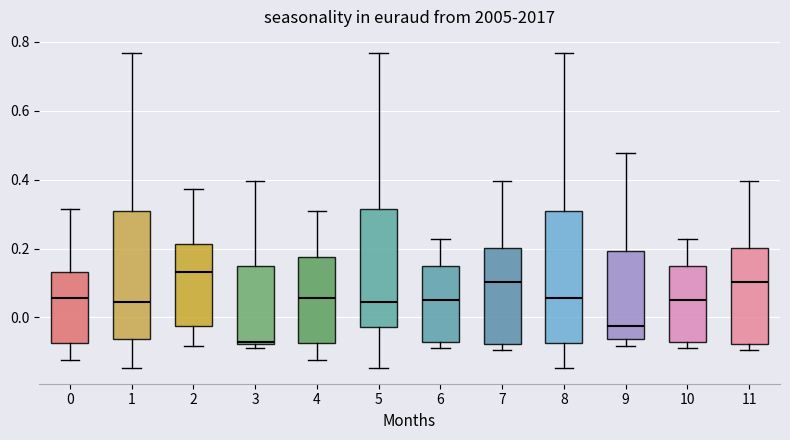

Reading left to right, read every box against the y-axis: the position of its median line, the range the box covers, and the ends of its whiskers. The values are not printed on the chart, so give them approximately, as read against the axis.

0: median 0.06, box -0.08 to 0.14, whiskers -0.12 to 0.32
1: median 0.04, box -0.06 to 0.30, whiskers -0.14 to 0.76
2: median 0.14, box -0.02 to 0.22, whiskers -0.08 to 0.38
3: median -0.08 (just above the box's lower edge), box -0.08 to 0.14, whiskers -0.08 (just below the box's lower edge) to 0.40
4: median 0.06, box -0.08 to 0.18, whiskers -0.12 to 0.30
5: median 0.04, box -0.02 to 0.32, whiskers -0.14 to 0.76
6: median 0.06, box -0.08 to 0.14, whiskers -0.08 (just below the box's lower edge) to 0.22
7: median 0.10, box -0.08 to 0.20, whiskers -0.10 to 0.40
8: median 0.06, box -0.08 to 0.30, whiskers -0.14 to 0.76
9: median -0.02, box -0.06 to 0.20, whiskers -0.08 to 0.48
10: median 0.06, box -0.08 to 0.14, whiskers -0.08 (just below the box's lower edge) to 0.22
11: median 0.10, box -0.08 to 0.20, whiskers -0.10 to 0.40